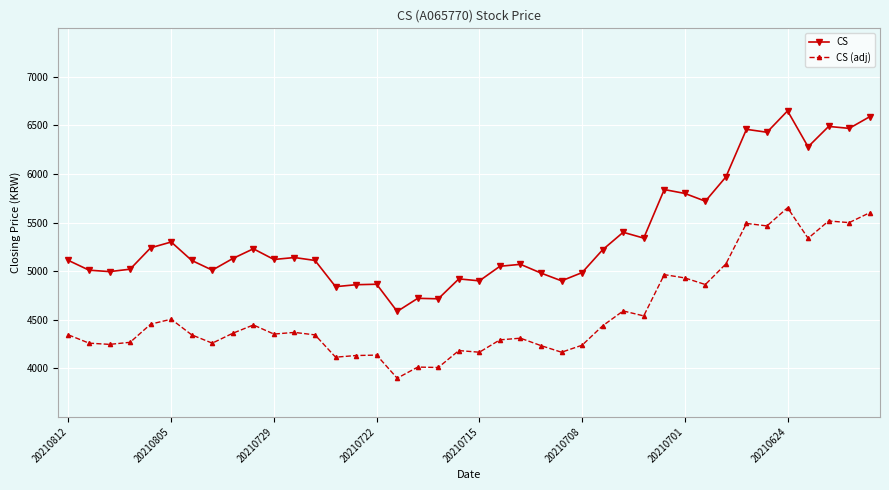

How many lines are shown in the chart?

2